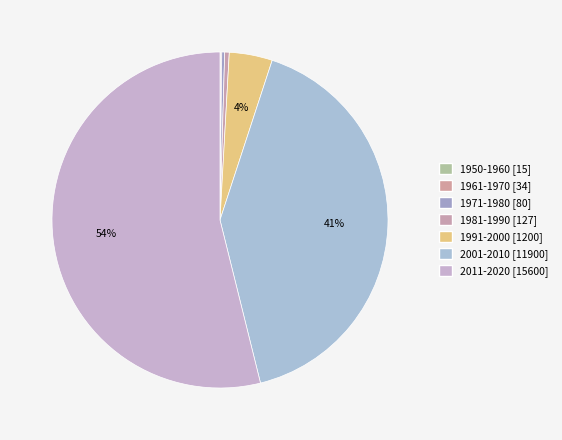

True or false: 1950-1960 accounts for 14% of the total.

False